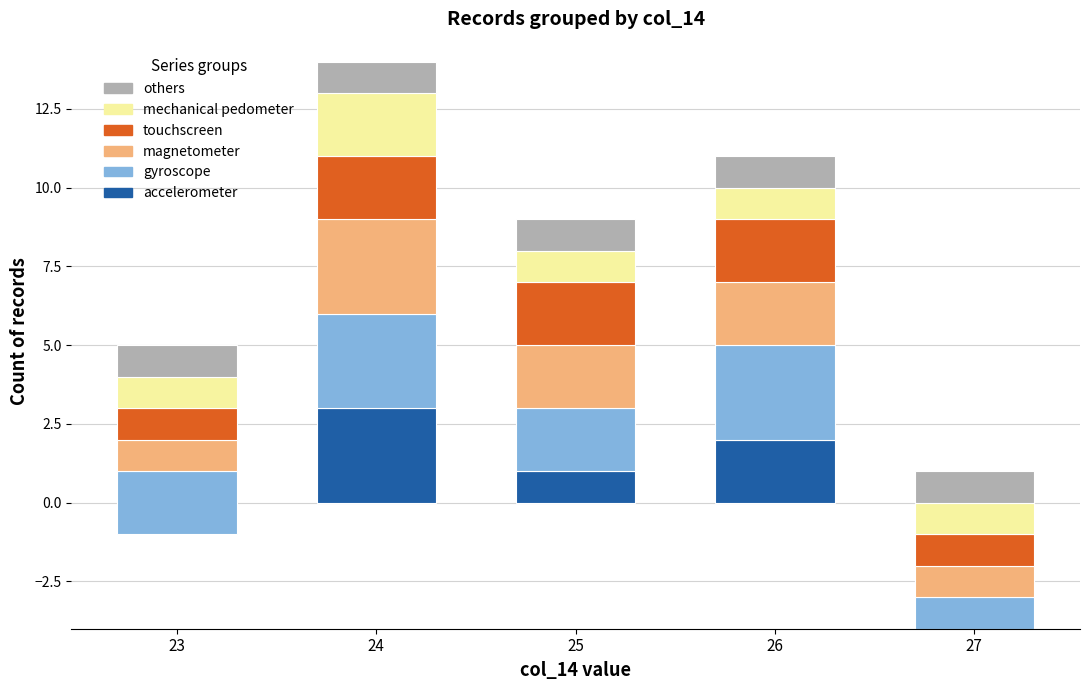

The value of accelerometer at 23 is -1. True or false?

True